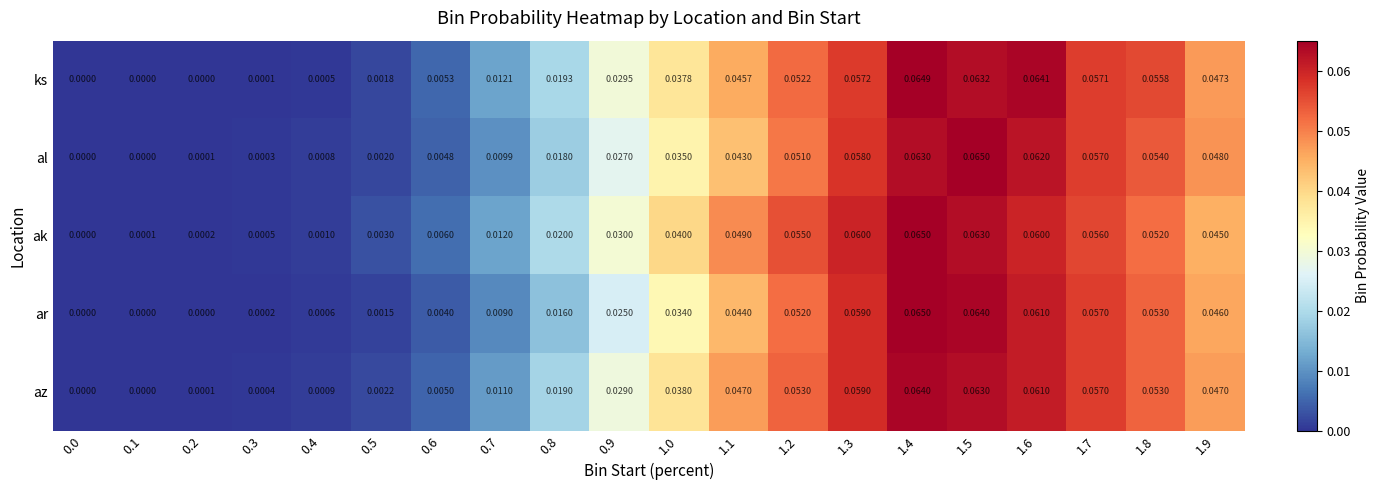

At 0.4, list the series in order from smallest to largest.

ks, ar, al, az, ak